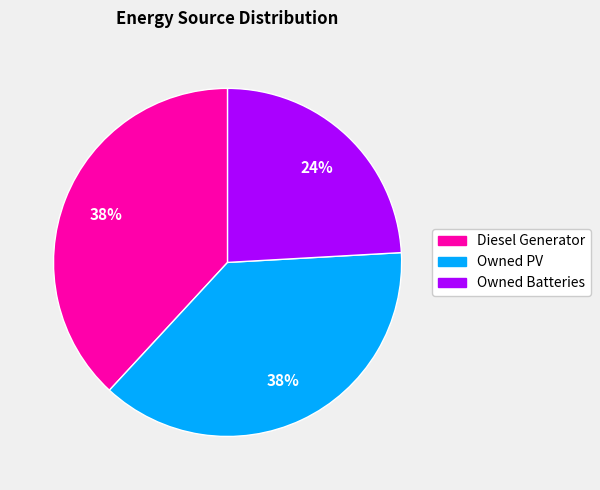

True or false: Owned PV accounts for 38% of the total.

True